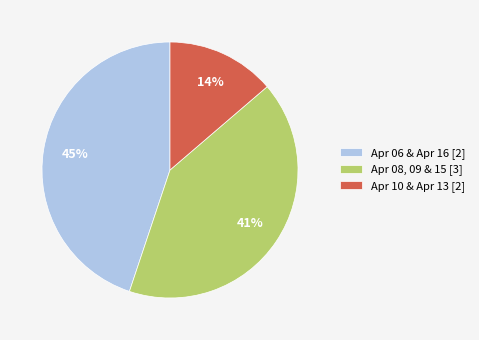

Which category has the smallest portion of the pie?

Apr 10 & Apr 13 [2]